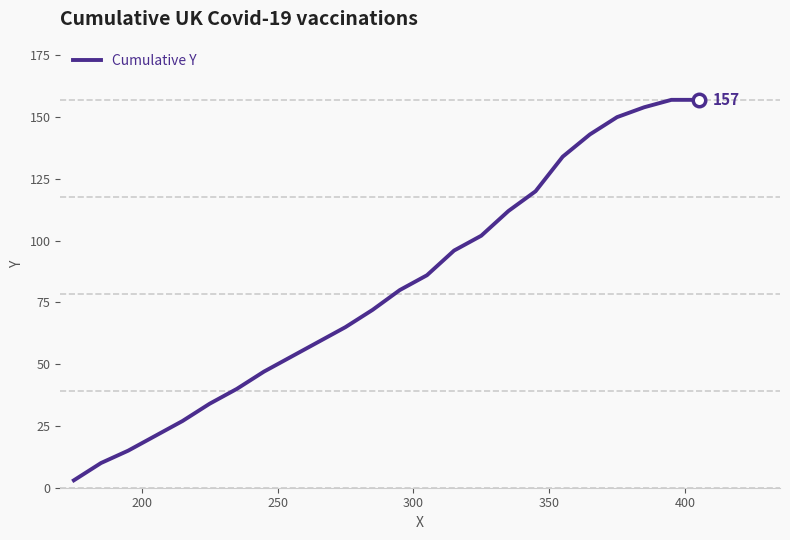

What is the greatest value displayed?

157